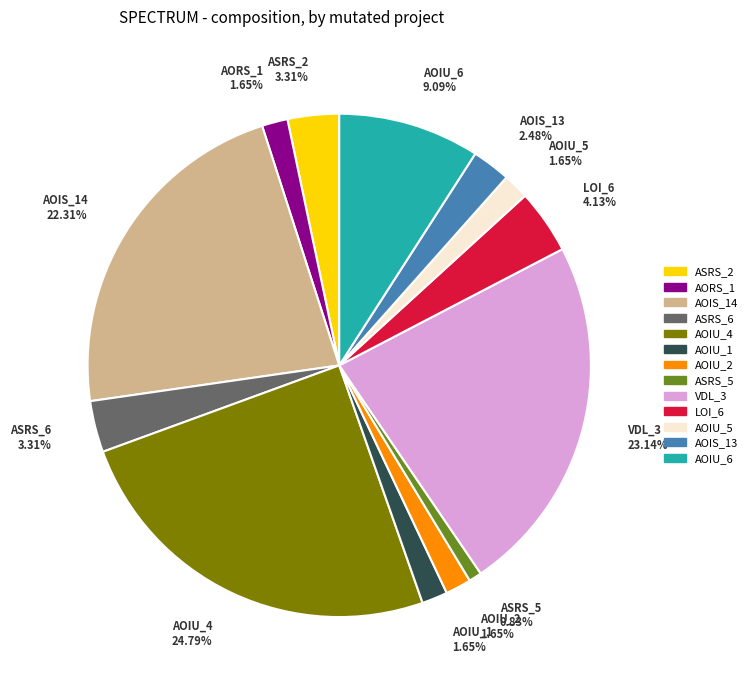

Which category has the smallest portion of the pie?

ASRS_5